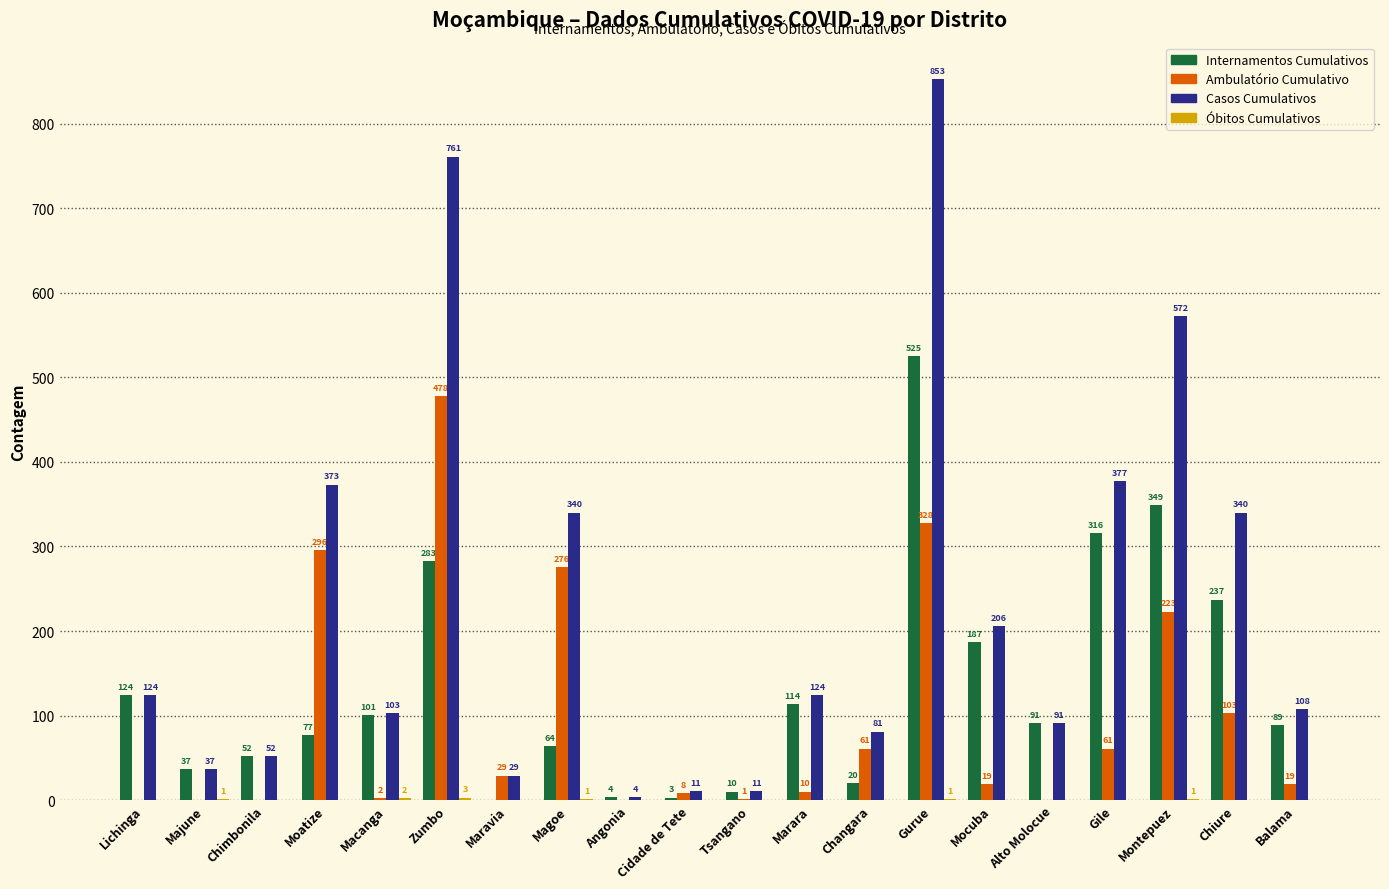

Which series has the largest total across all categories?

Casos Cumulativos